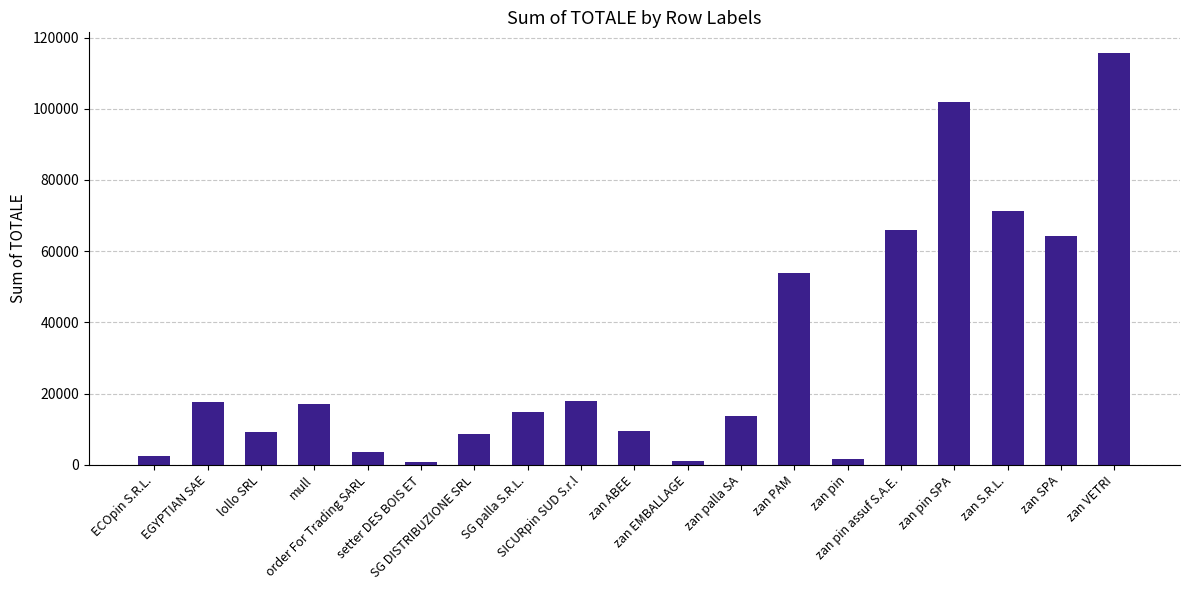

What is the difference between the second highest and second lowest values?

100830